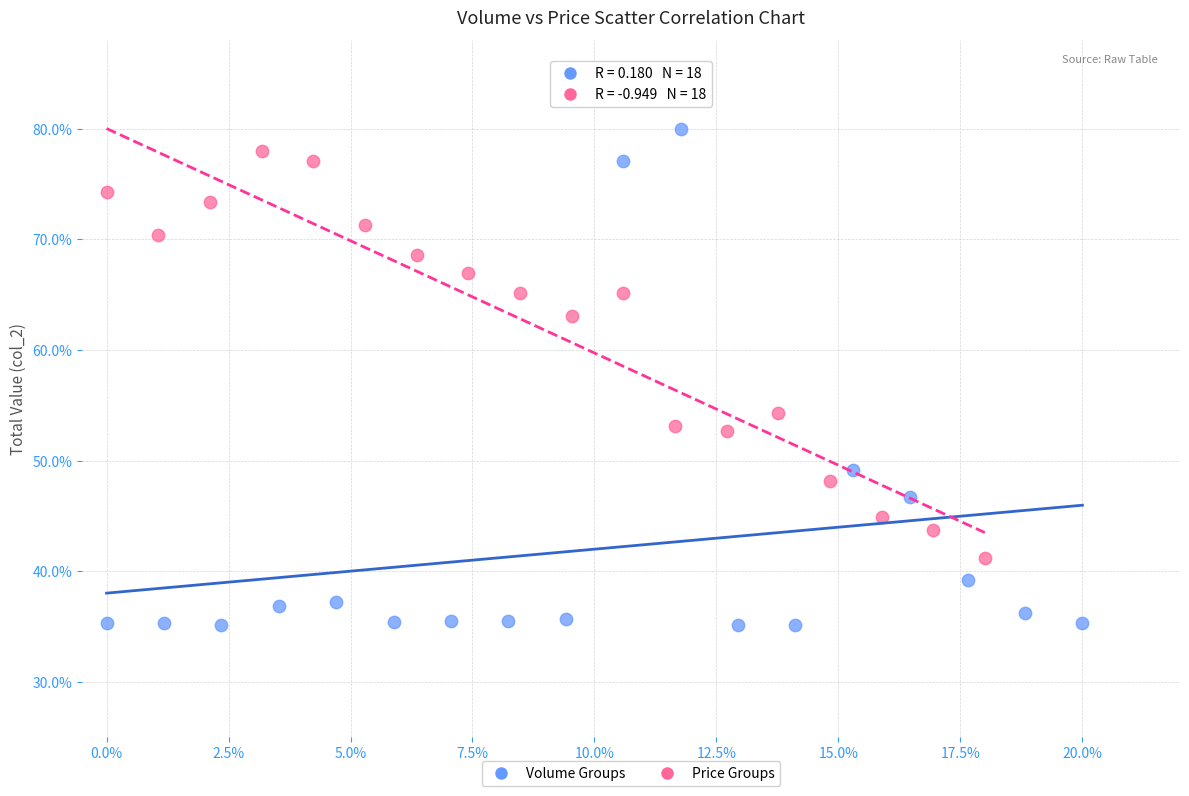

What are all the series names shown in the legend?

Volume Groups, Price Groups